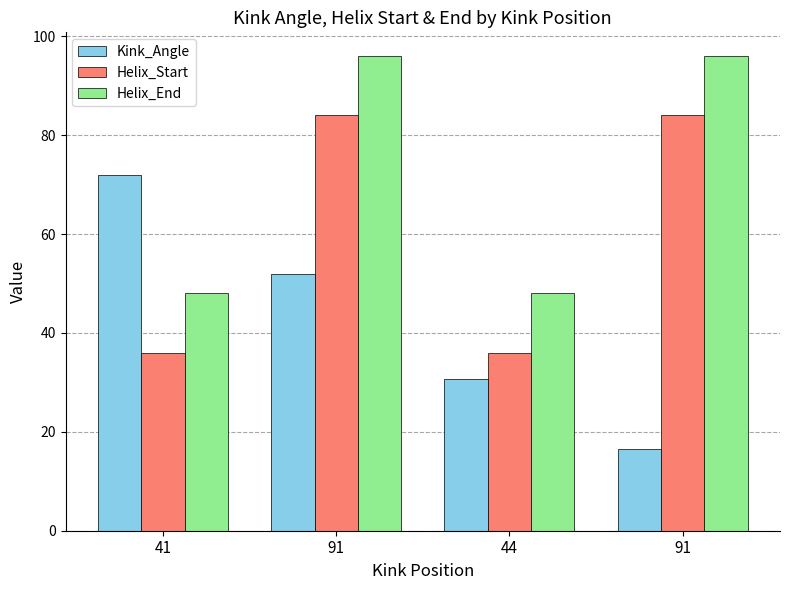

How many groups of bars are there?

4